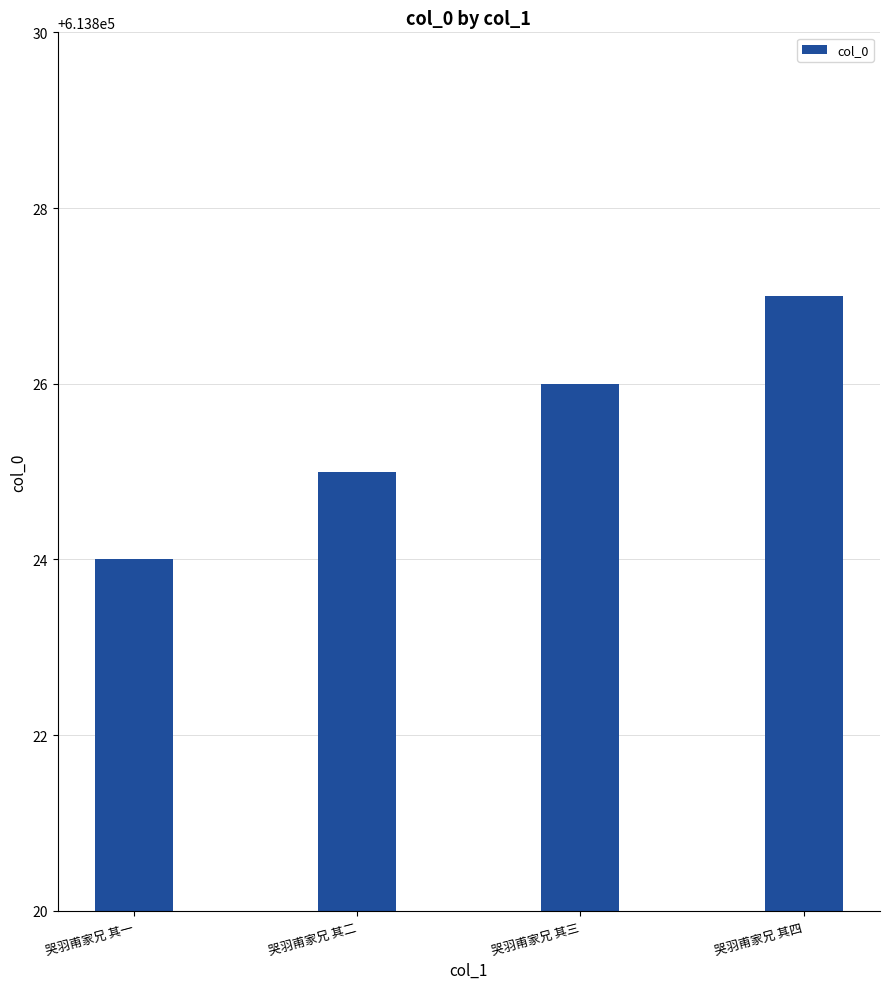

What is the label of the 1st bar from the right?

哭羽甫家兄 其四